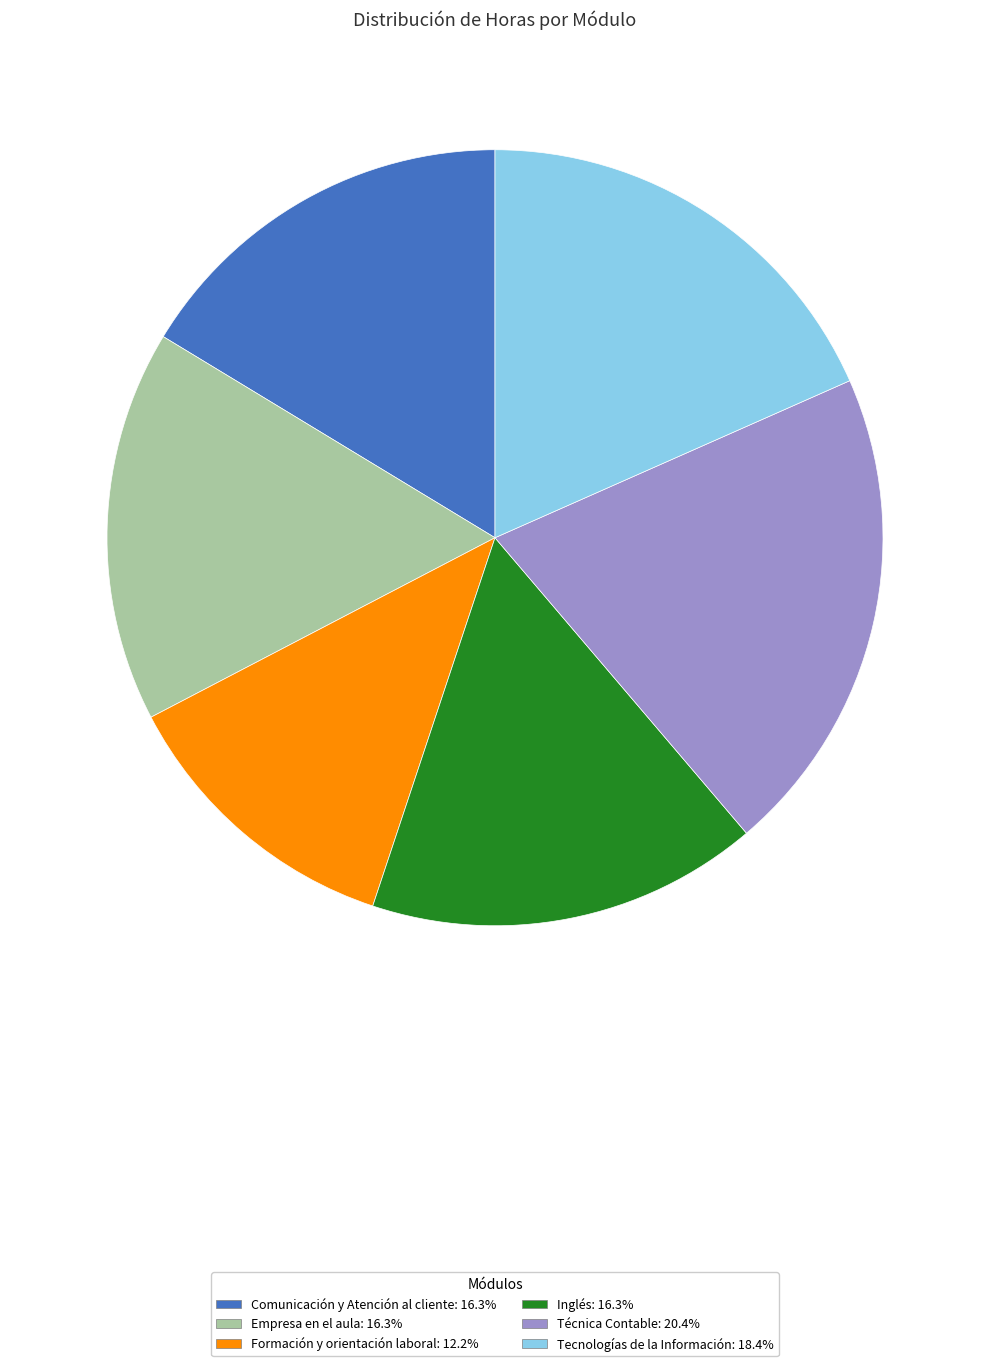

Between Inglés and Formación y orientación laboral, which is larger?

Inglés